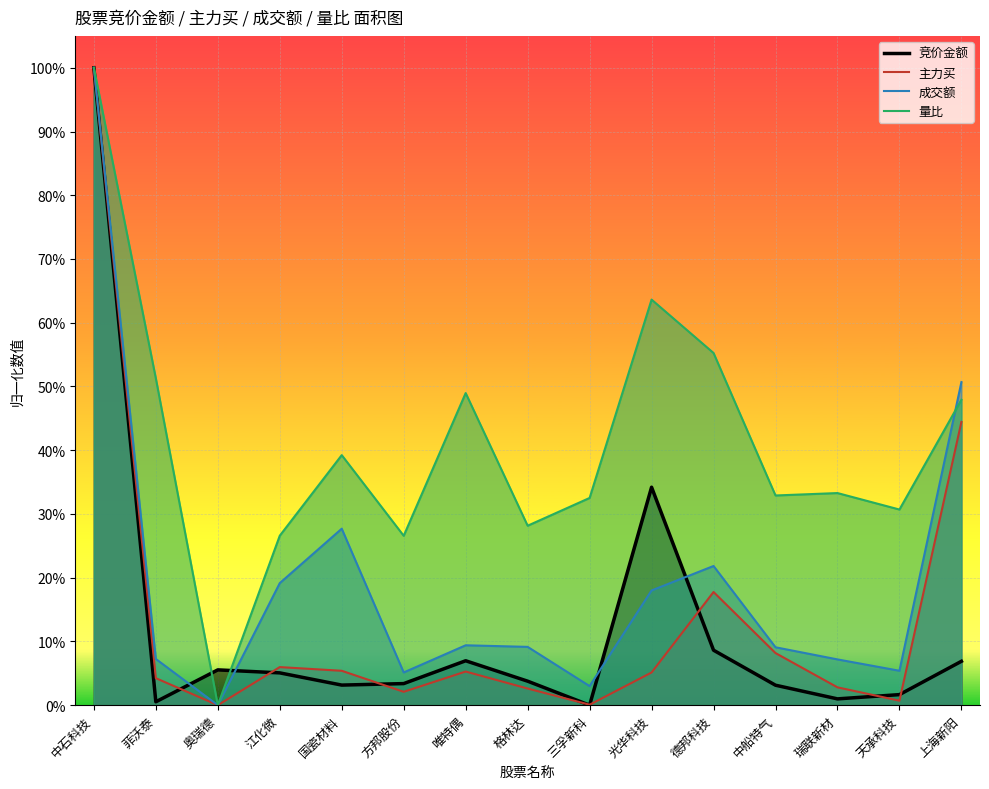

At 国瓷材料, list the series in order from smallest to largest.

竞价金额, 主力买, 成交额, 量比